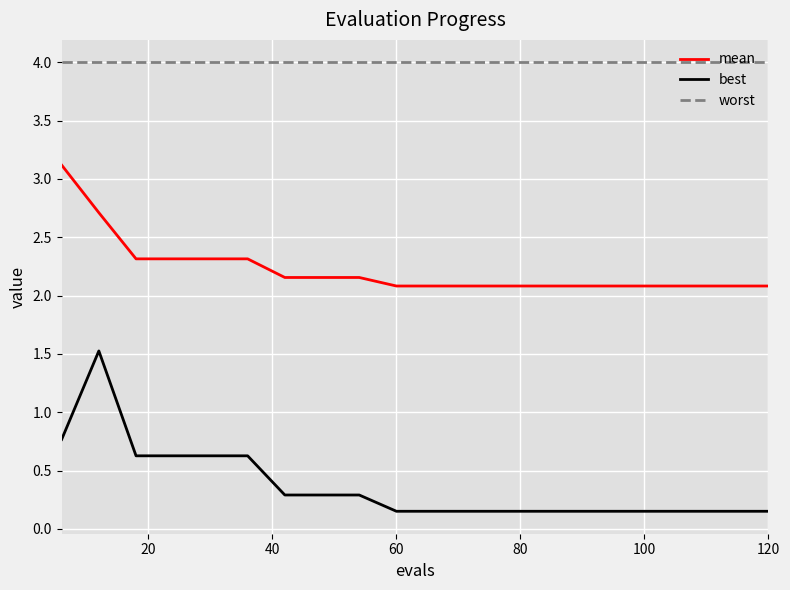

Which series has the largest total across all categories?

worst